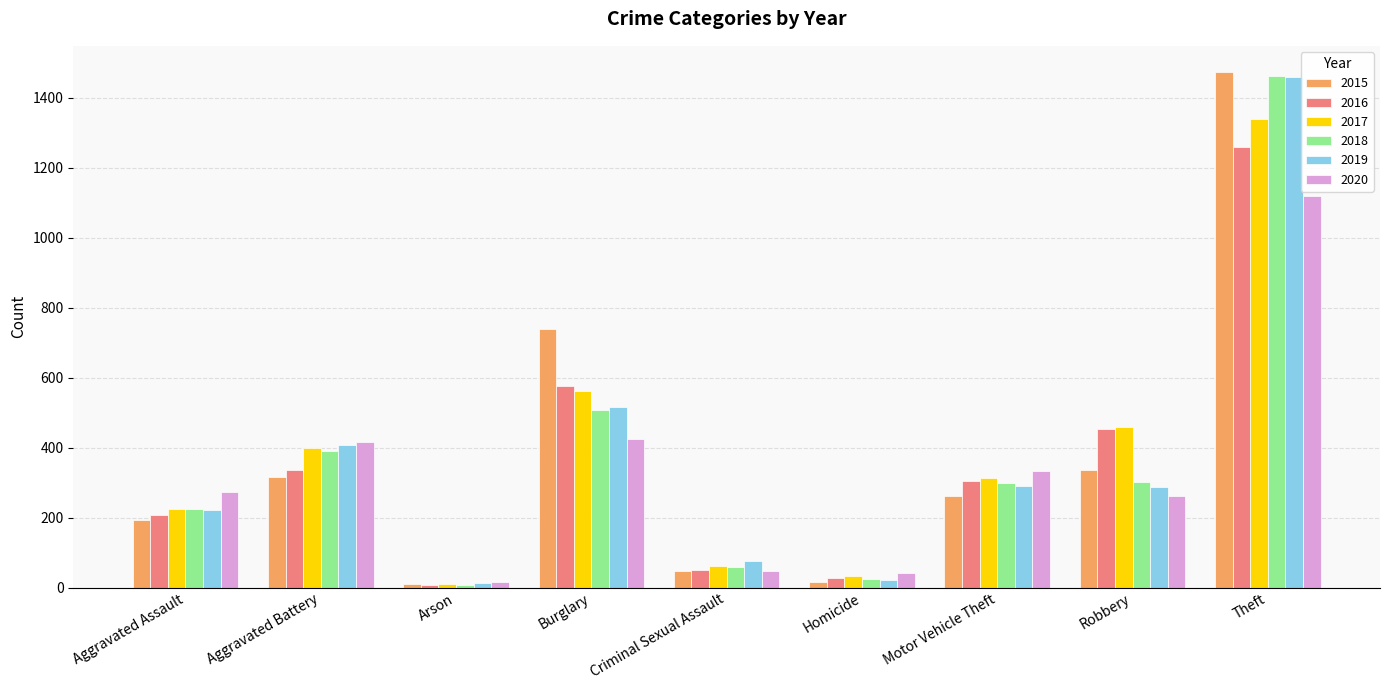

Is the value of 2015 at Robbery greater than the value of 2017 at Aggravated Assault?

Yes